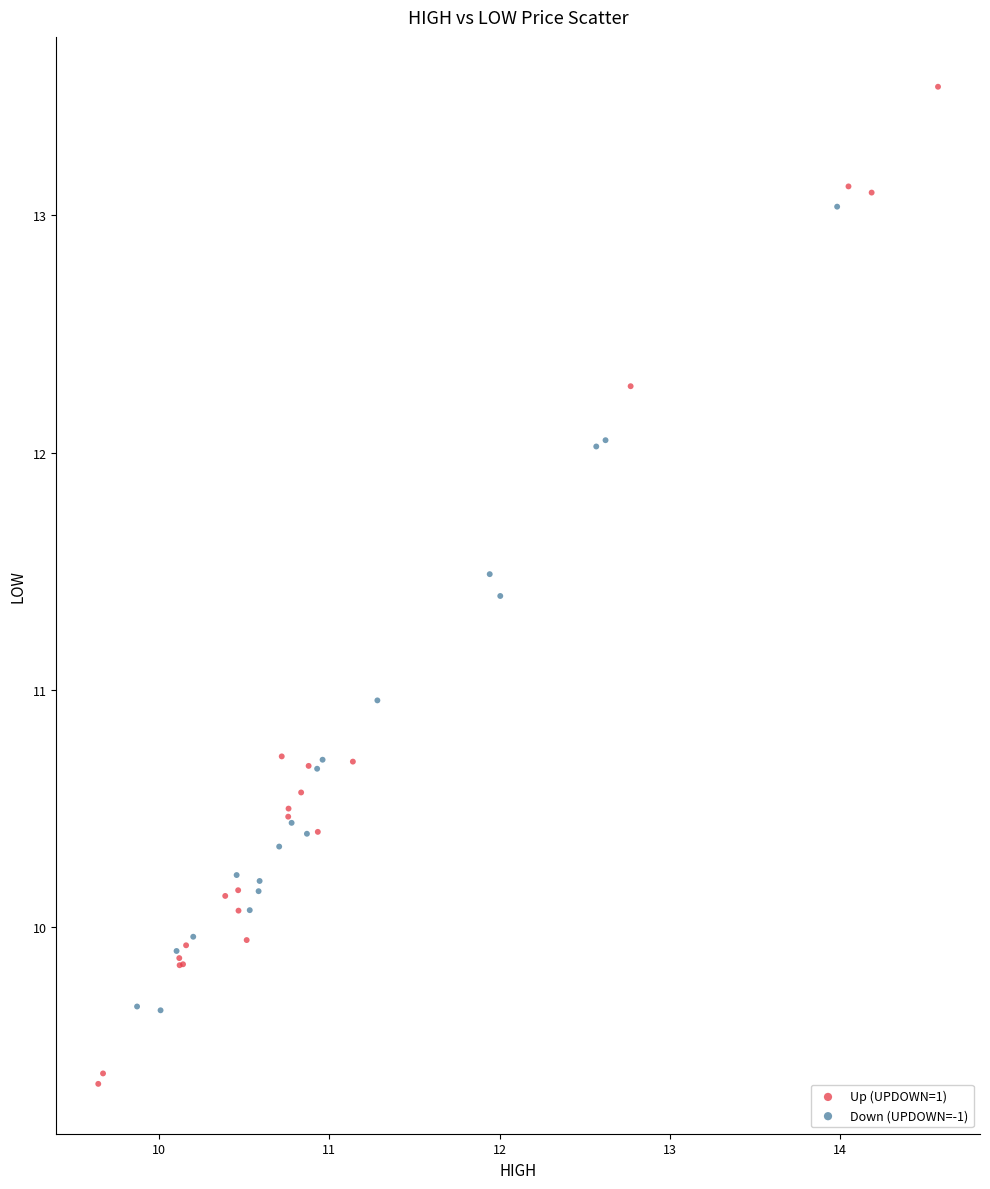

Which series has the largest Y range (max minus min)?

Up (UPDOWN=1)